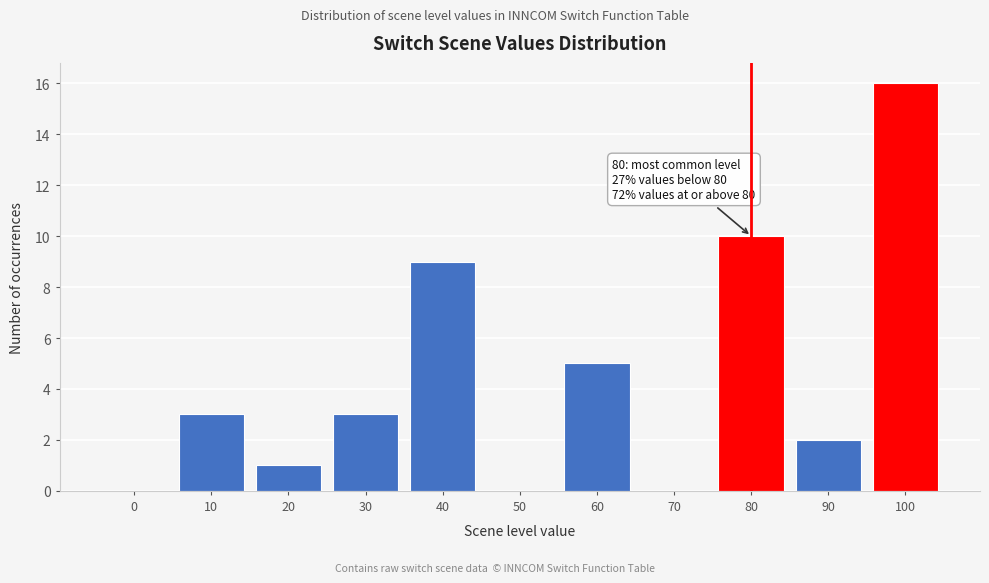

Reading left to right, what are all the values shown in this chart?

0=0	10=3	20=1	30=3	40=9	50=0	60=5	70=0	80=10	90=2	100=16